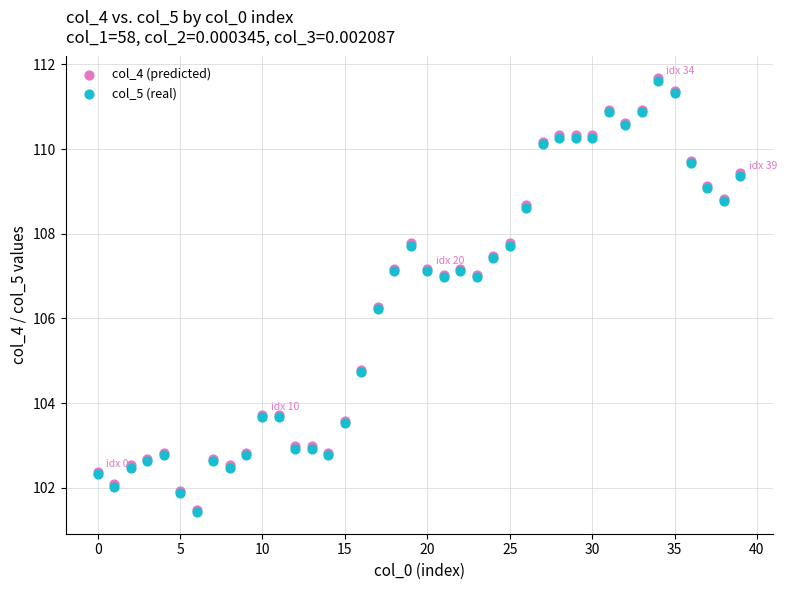

Which series has the widest spread of Y values?

col_4 (predicted)